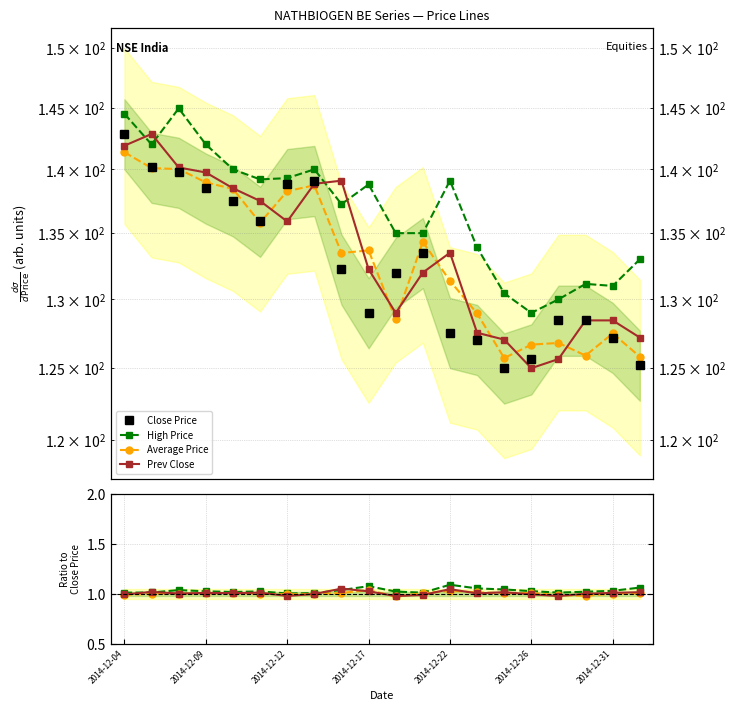

What position from the left is 11?

12